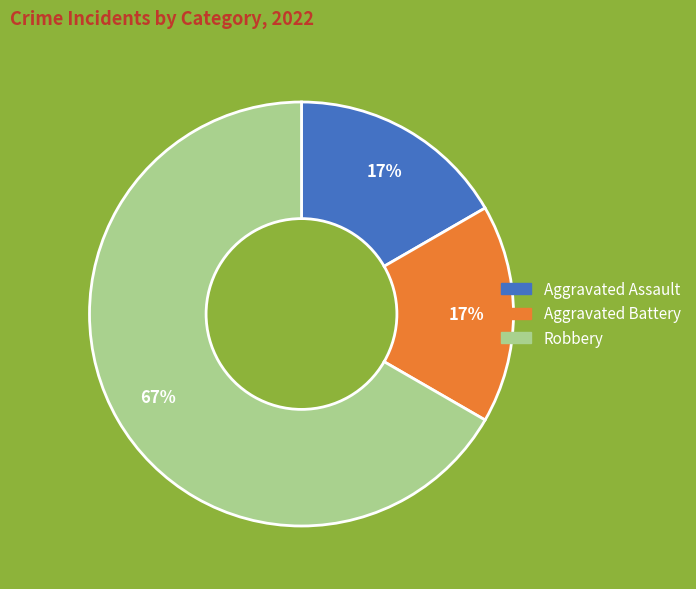

Which has a higher value, Aggravated Assault or Robbery?

Robbery